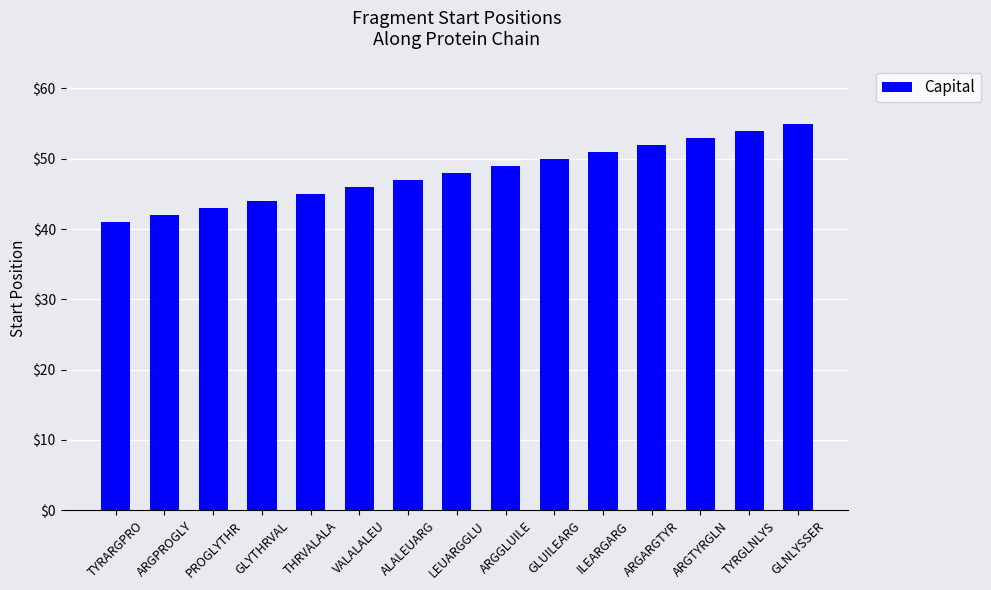

True or false: the data shows 67 at TYRARGPRO.

False